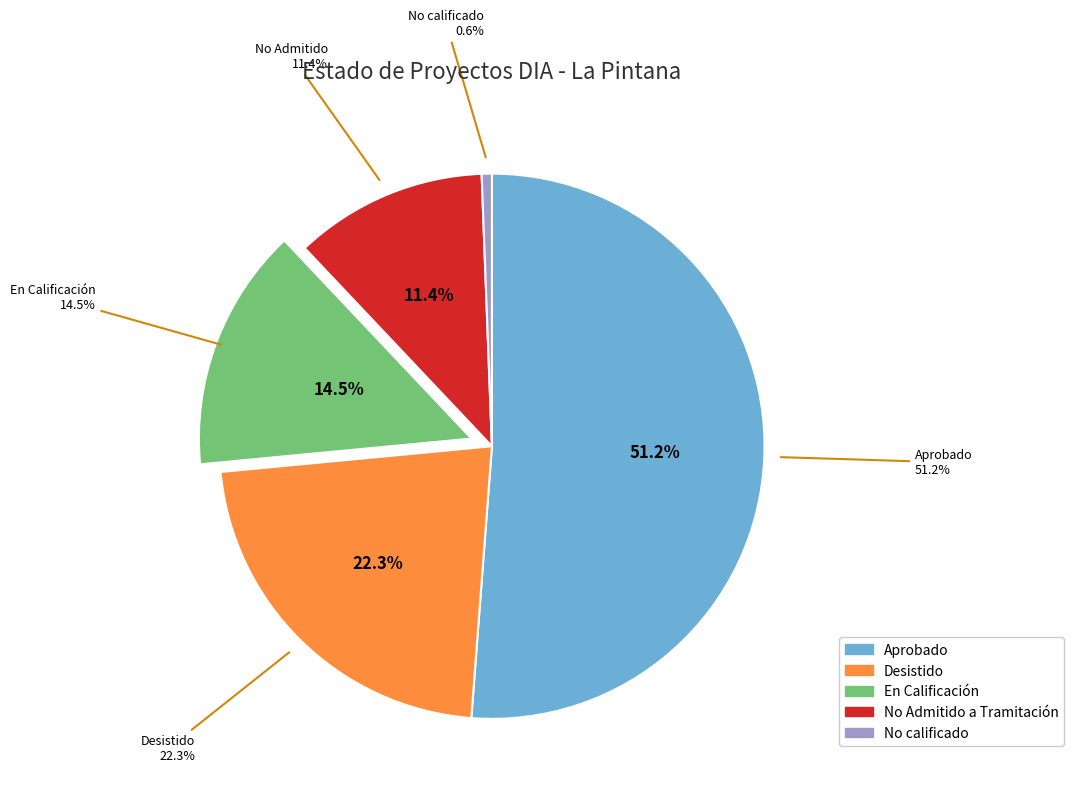

The En Calificación slice represents 23% of the pie. True or false?

False